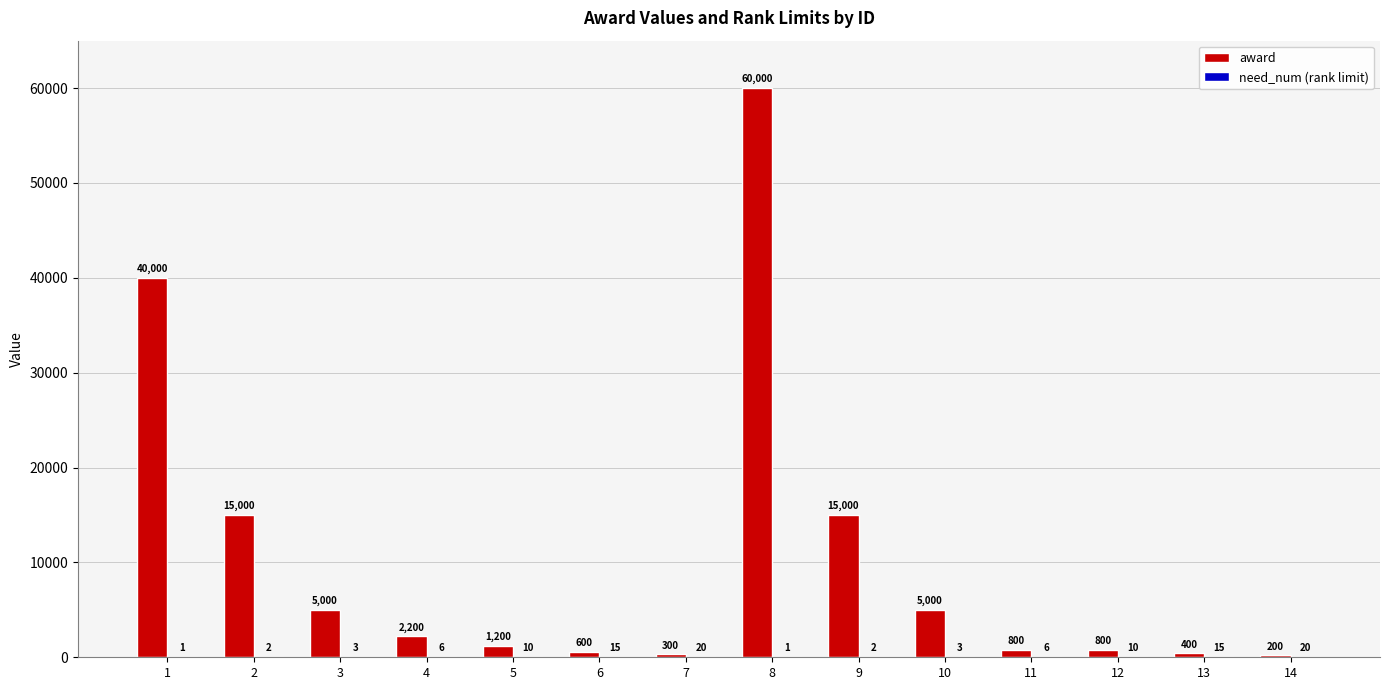

Are the bars horizontal?

No